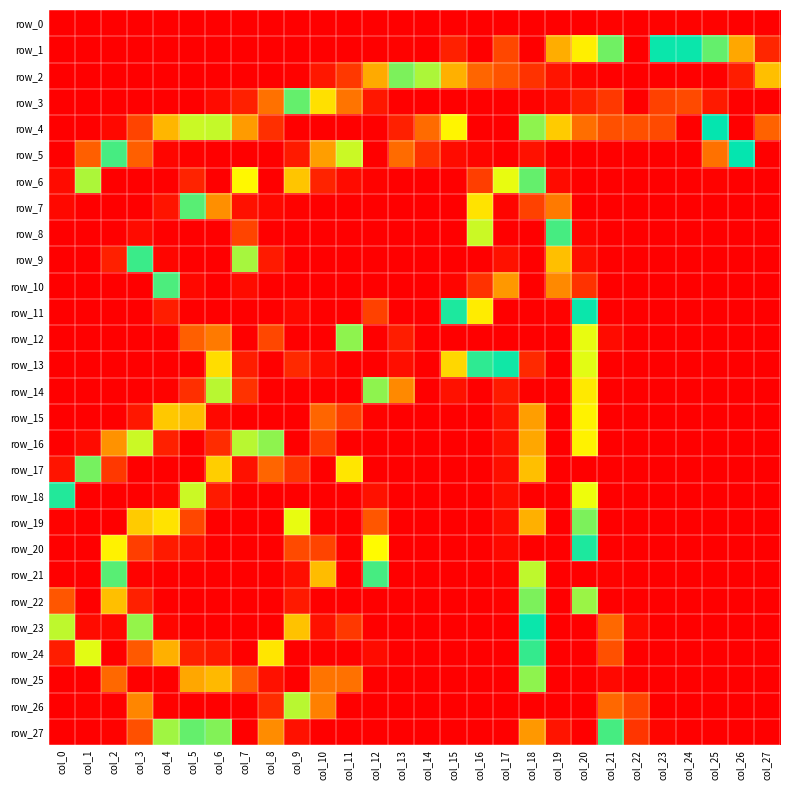

What is the total value across all series at col_13?

929